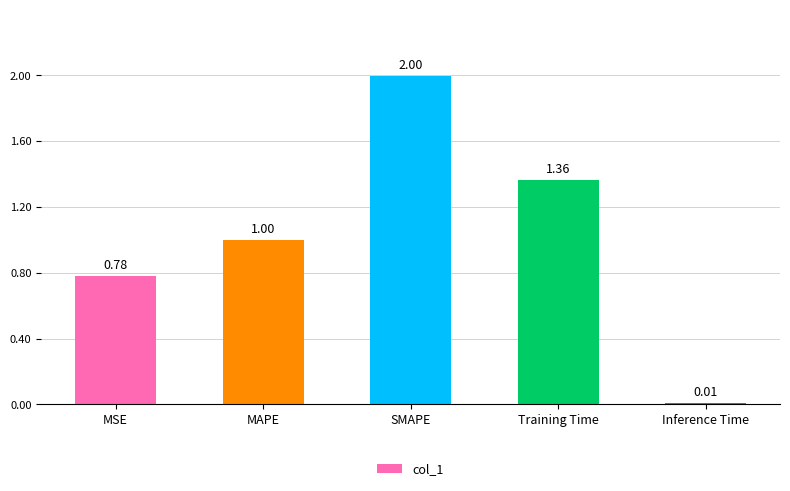

What is the sum of all values?

5.2